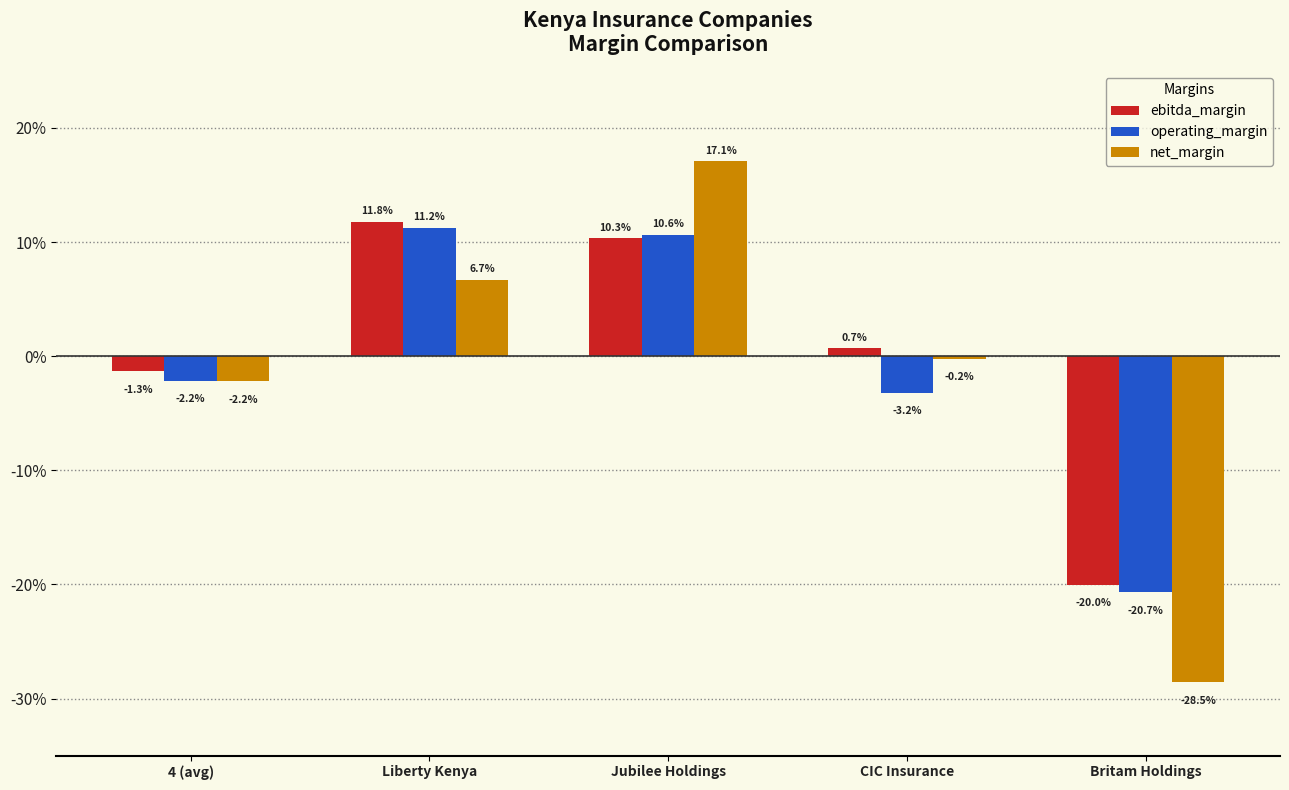

What are all the series names shown in the legend?

ebitda_margin, operating_margin, net_margin